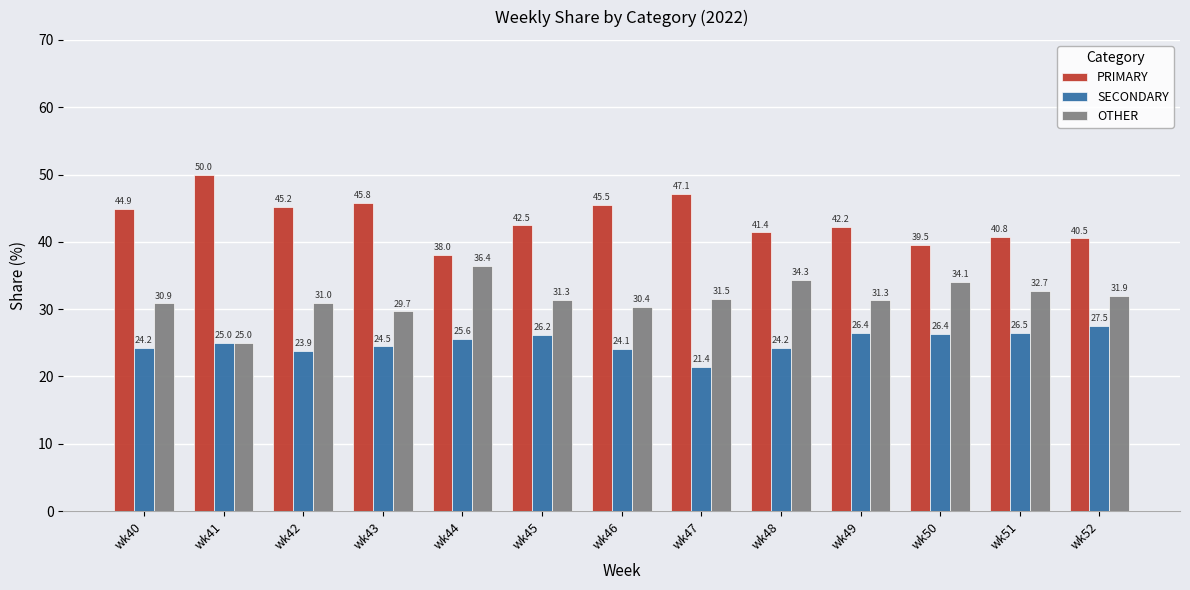

What is the difference between the highest and lowest values at wk47?

25.7